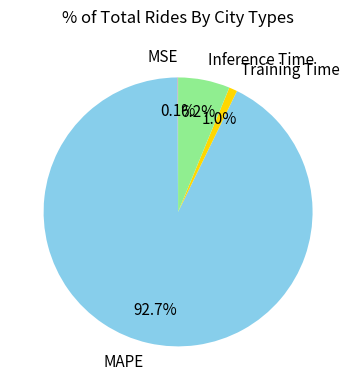

To the nearest percent, what percentage of the pie is MAPE?

93%